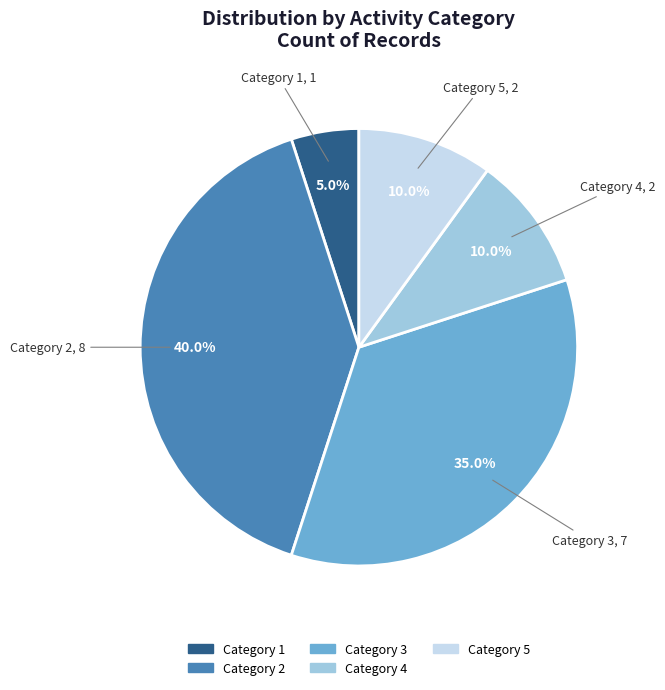

Is there a majority slice in this chart?

No